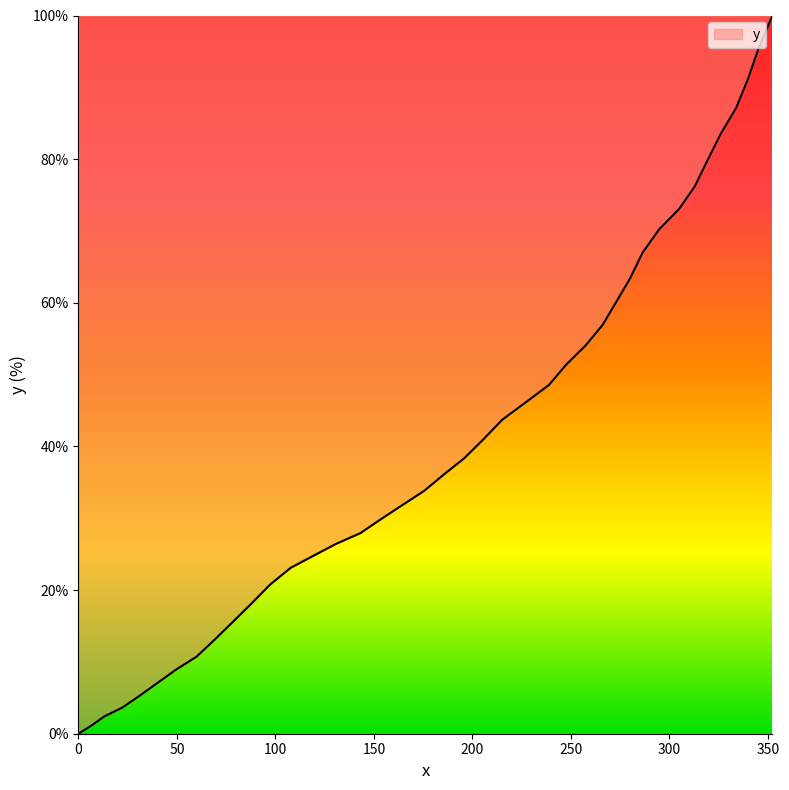

Does the chart display data point markers on the line(s)?

No